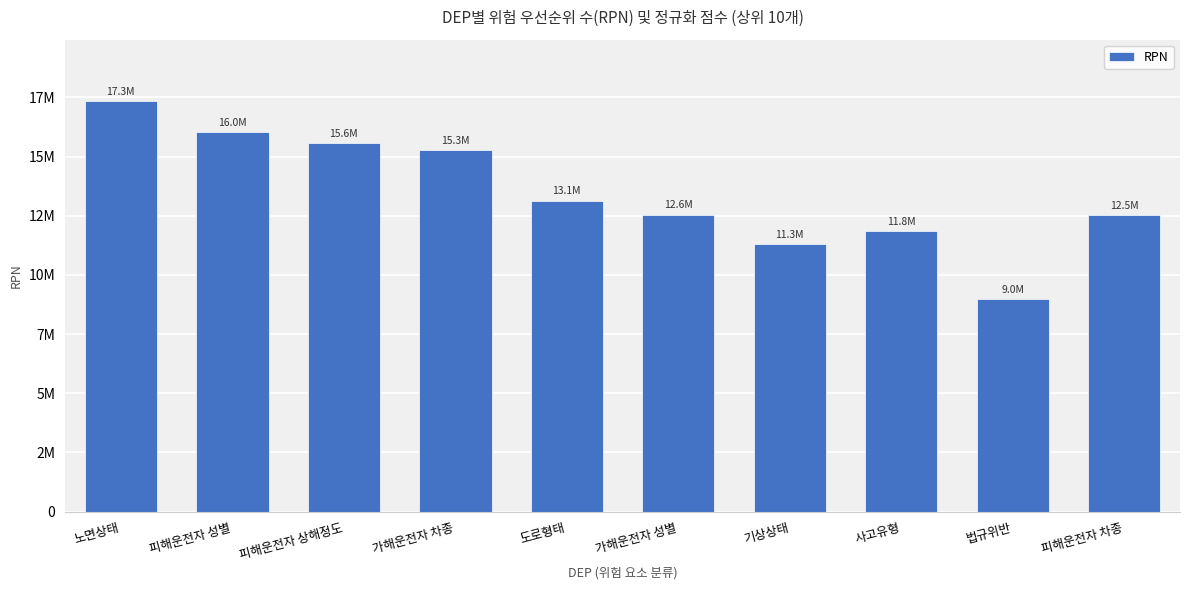

What is the difference between the maximum and minimum values?

8362239.0